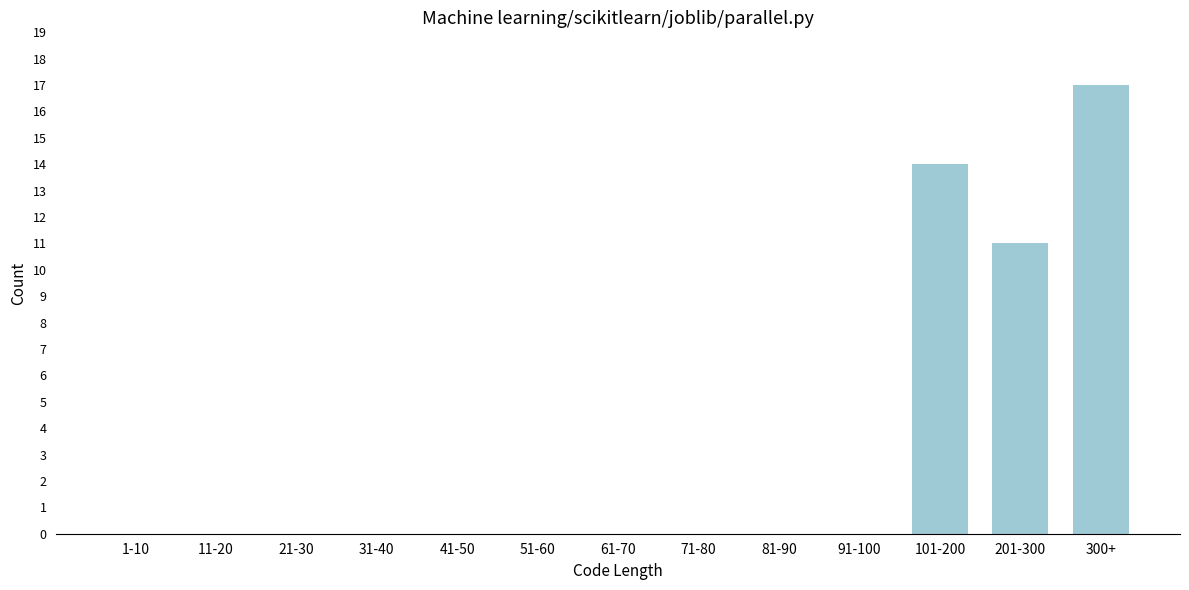

Reading left to right, what are all the values shown in this chart?

1-10=0	11-20=0	21-30=0	31-40=0	41-50=0	51-60=0	61-70=0	71-80=0	81-90=0	91-100=0	101-200=14	201-300=11	300+=17